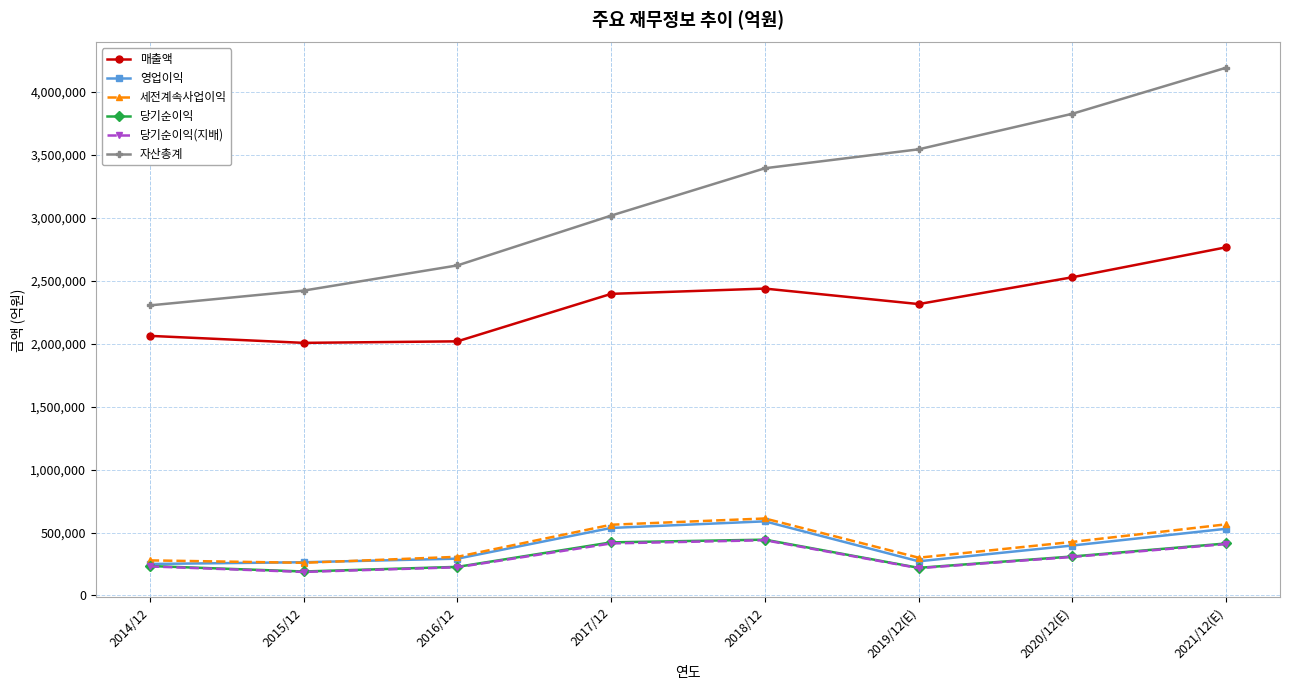

True or false: 매출액 and 당기순이익 intersect in this chart.

False